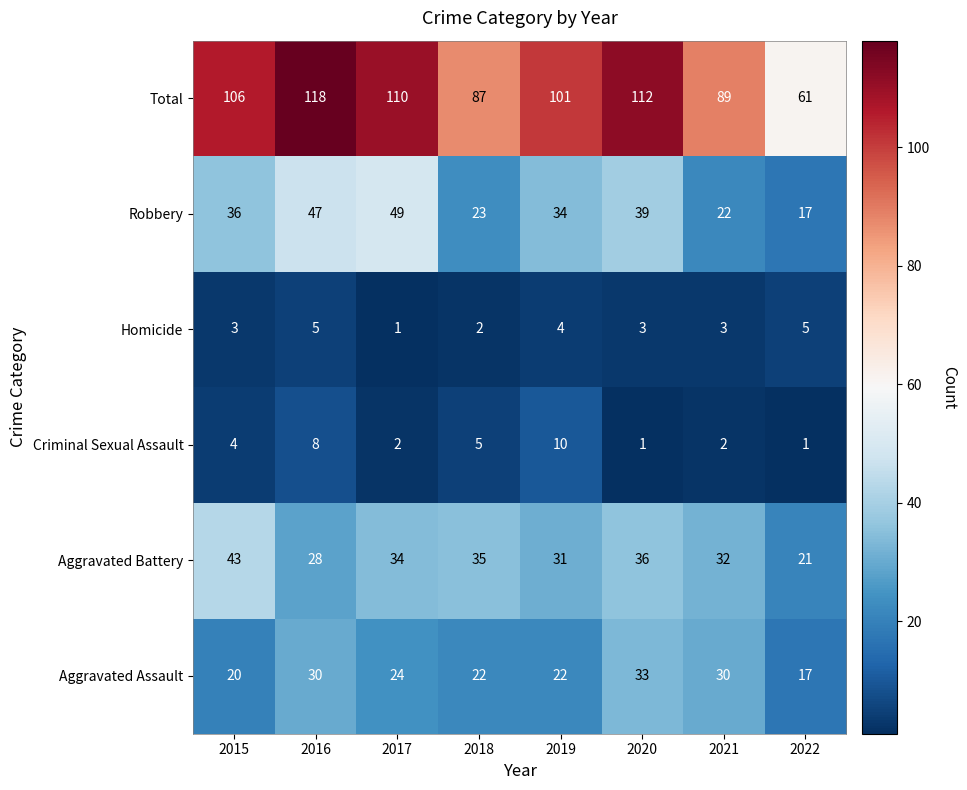

At which category is the sum across all series the highest?

2016